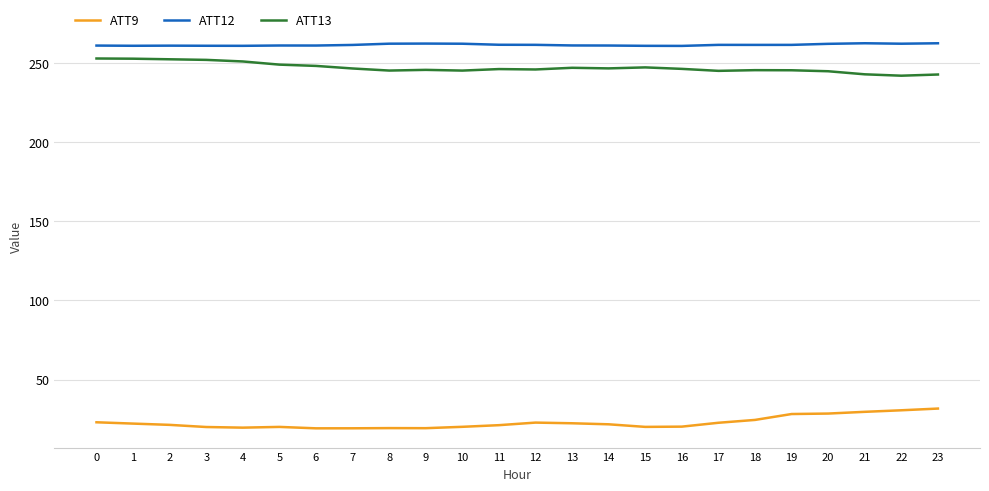

How many lines are shown in the chart?

3